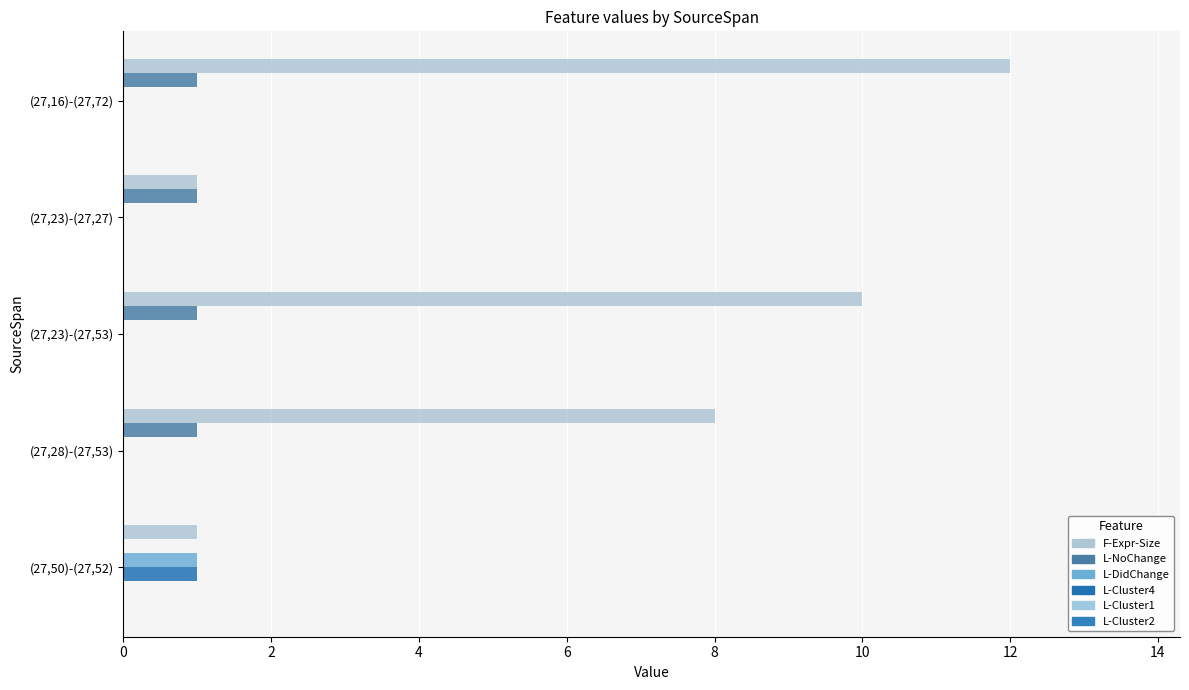

Count the number of data series in this chart.

4